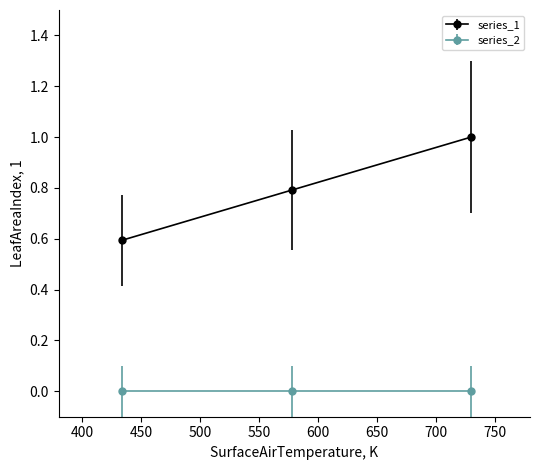

What is the value of the series_1 point at the 1st from the left?

0.6